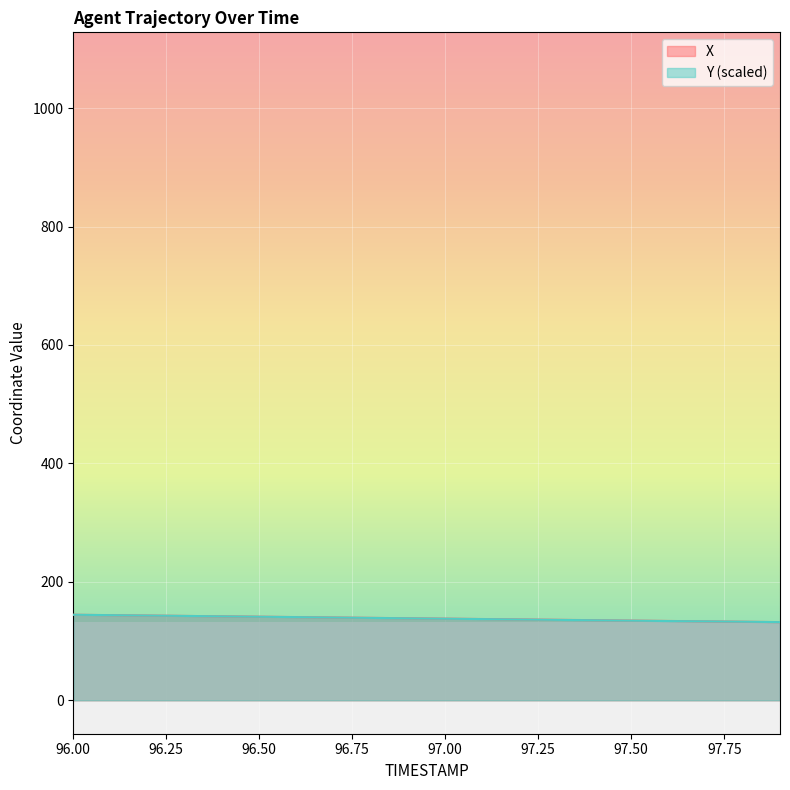

Rank the series at 96.7 from highest to lowest value.

X, Y